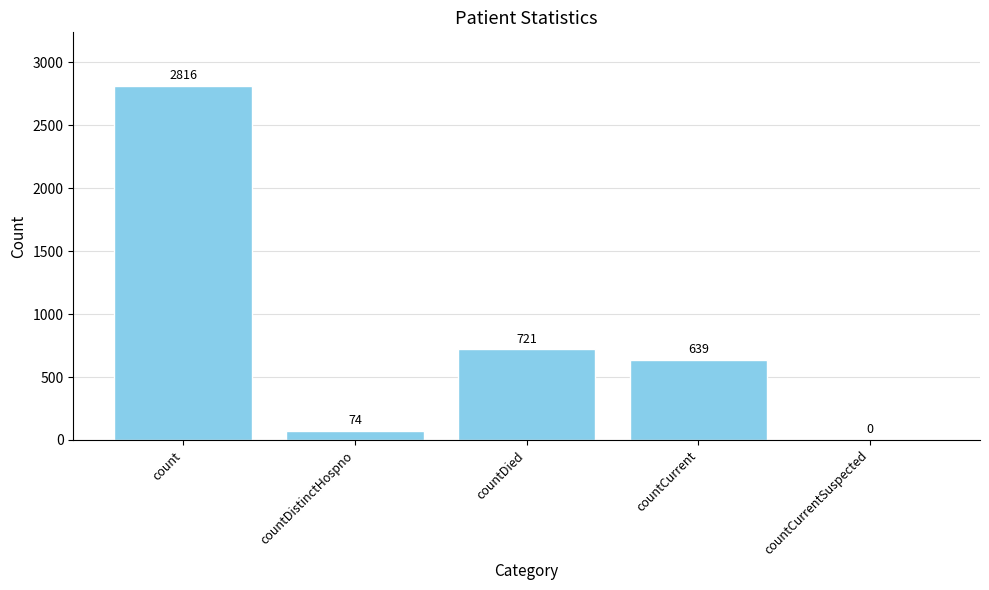

What is the greatest value displayed?

2816